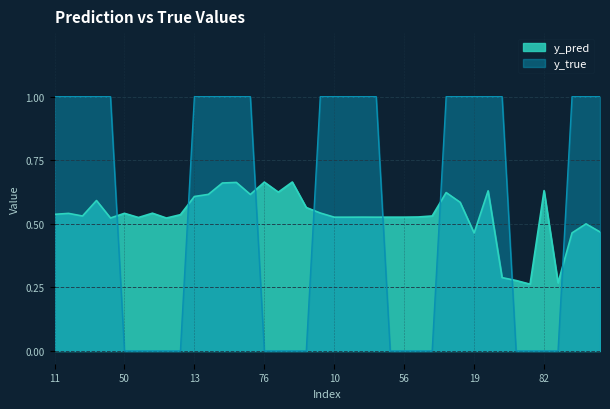

How many lines are shown in the chart?

2